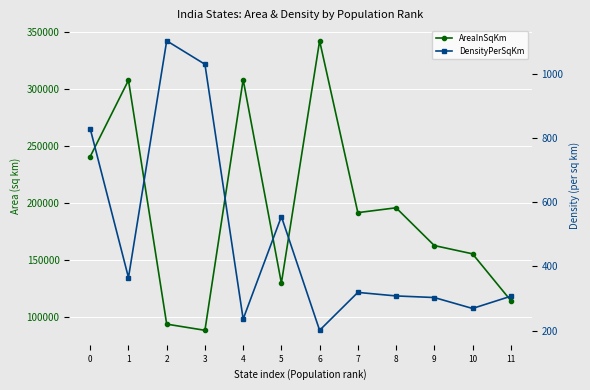

In AreaInSqKm, how many points are lower than both neighbors (excluding endpoints)?

3